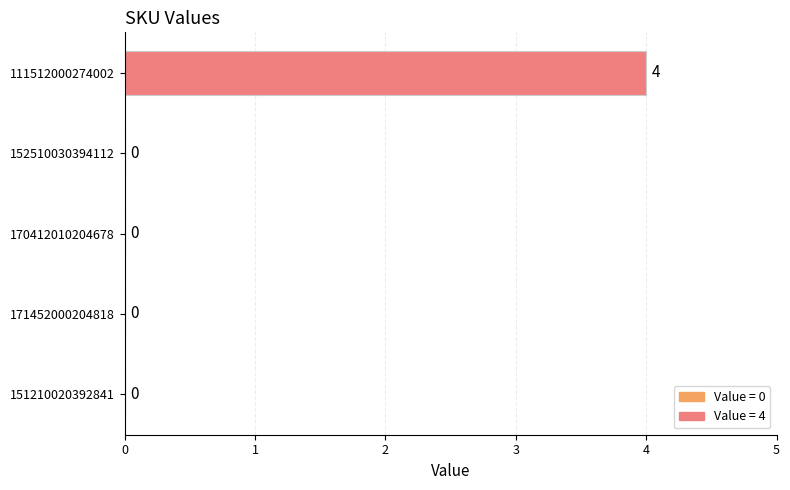

What is the change in value from 152510030394112 to 111512000274002?

+4